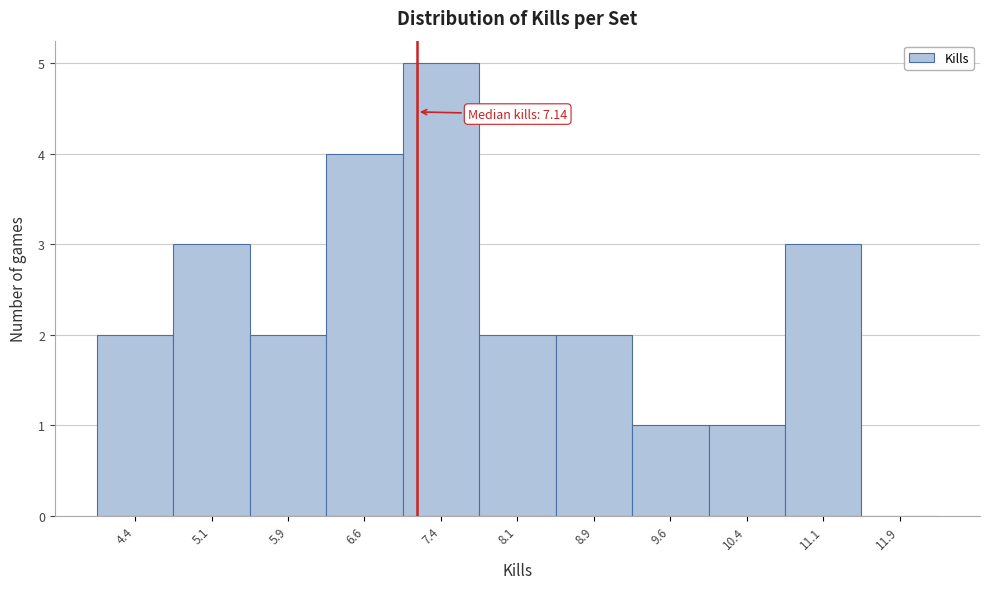

Over which range of the x-axis is the bar tallest?

7.00 to 7.75